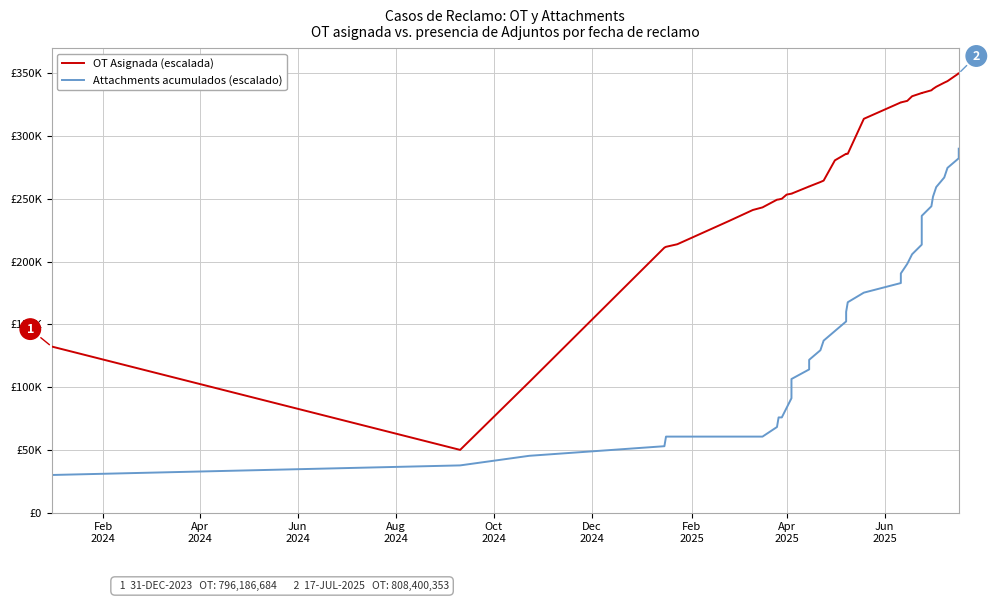

Is the value of OT Asignada (escalada) at 34 greater than the value of Attachments acumulados (escalado) at 20?

Yes